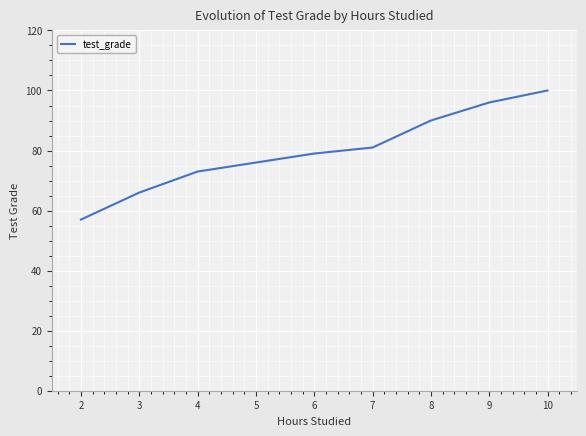

Is it true that the value at 2 is 97?

False